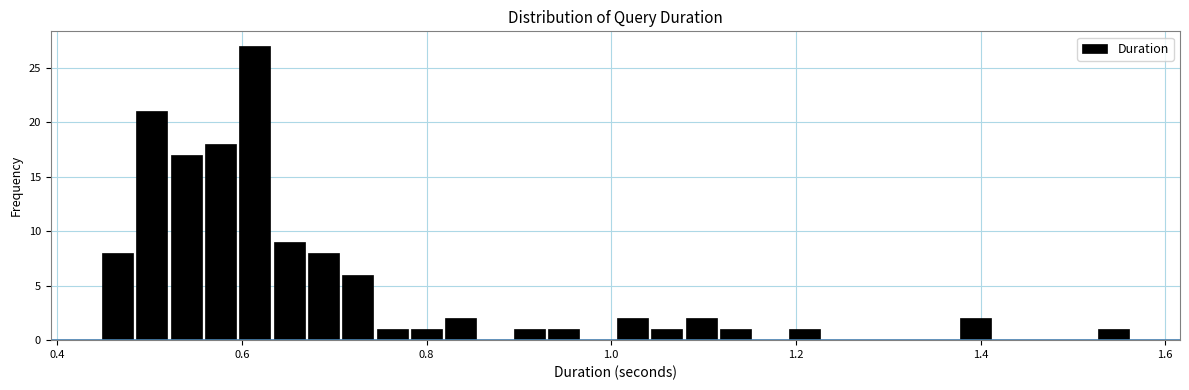

Around what value on the x-axis is the tallest bar? Give the approximate position of its centre, as read against the axis.

0.62